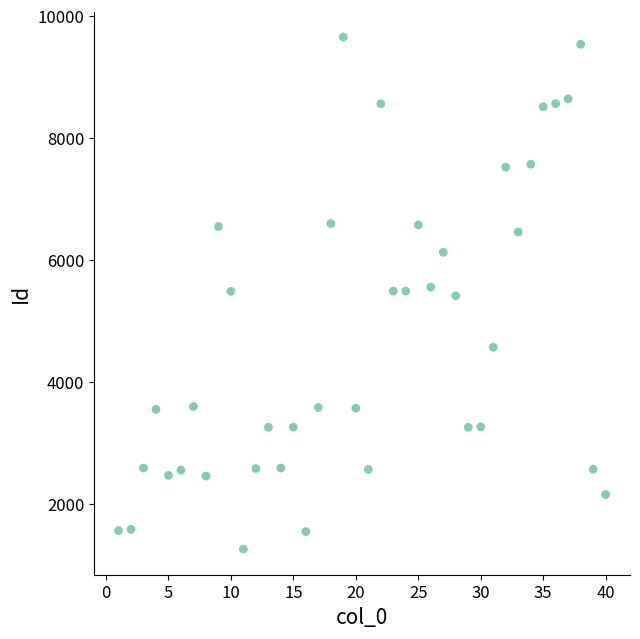

What is the range of X values (max minus min)?

39